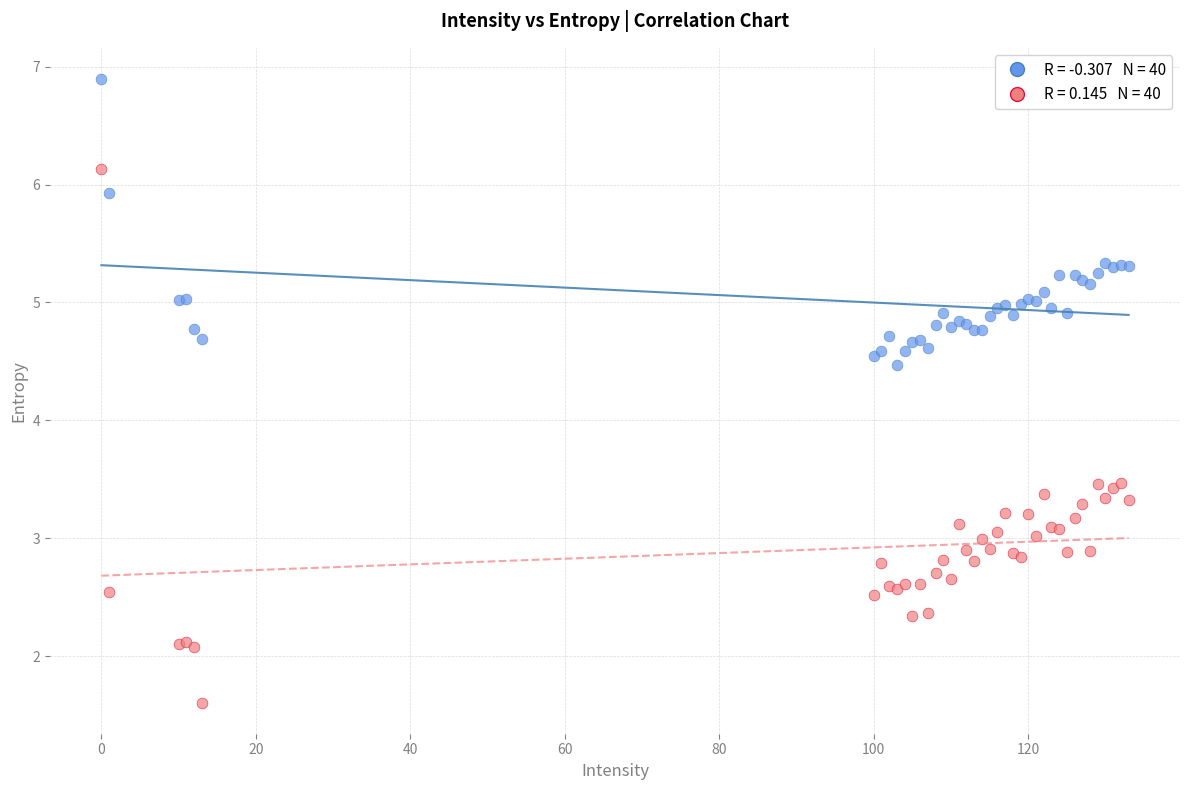

Across all series, what Y value is closest to 4?

4.5